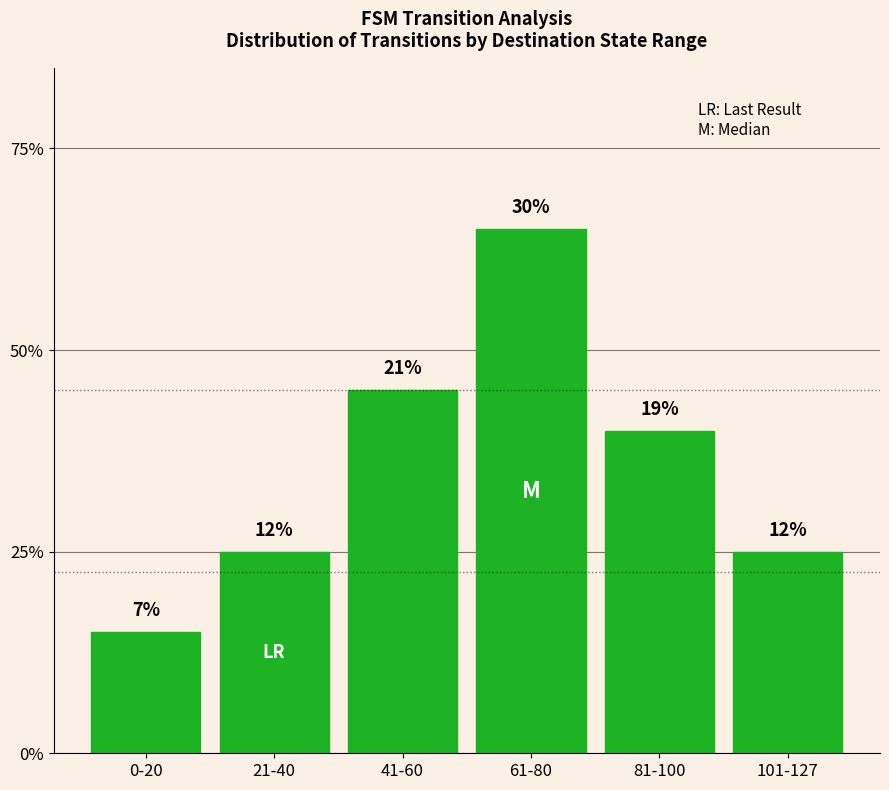

Are the bars horizontal?

No